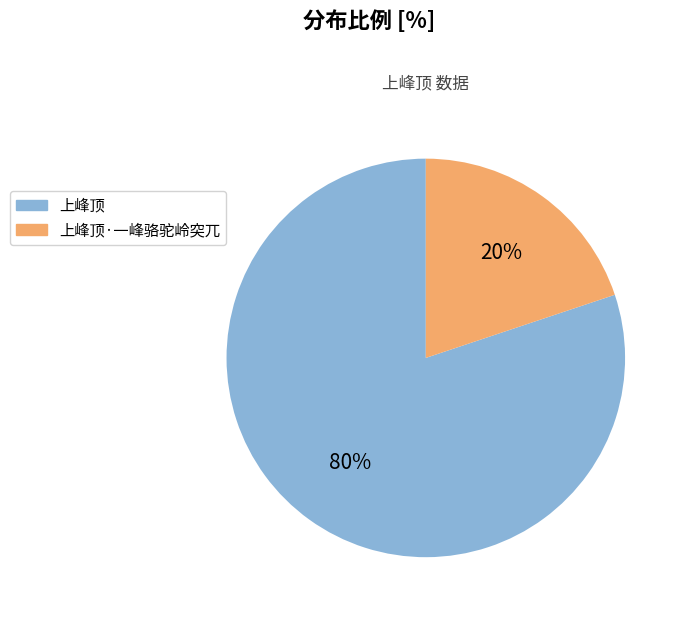

Is there any slice that represents more than half of the pie?

Yes